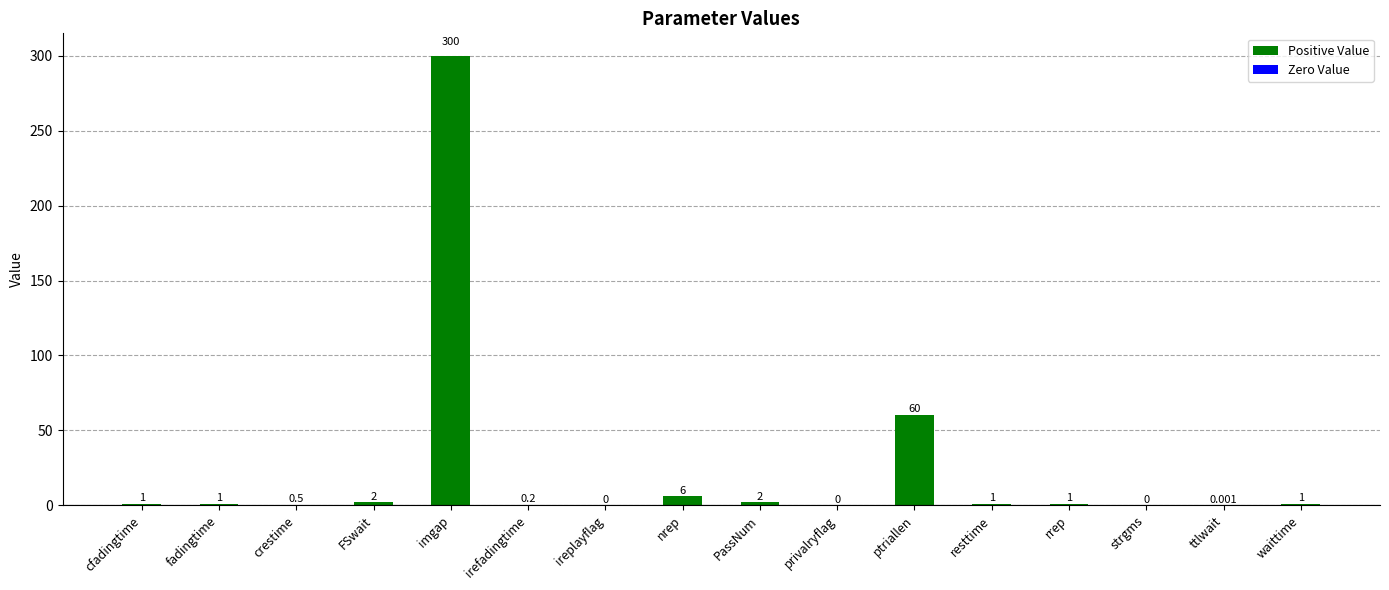

Are the bars horizontal?

No